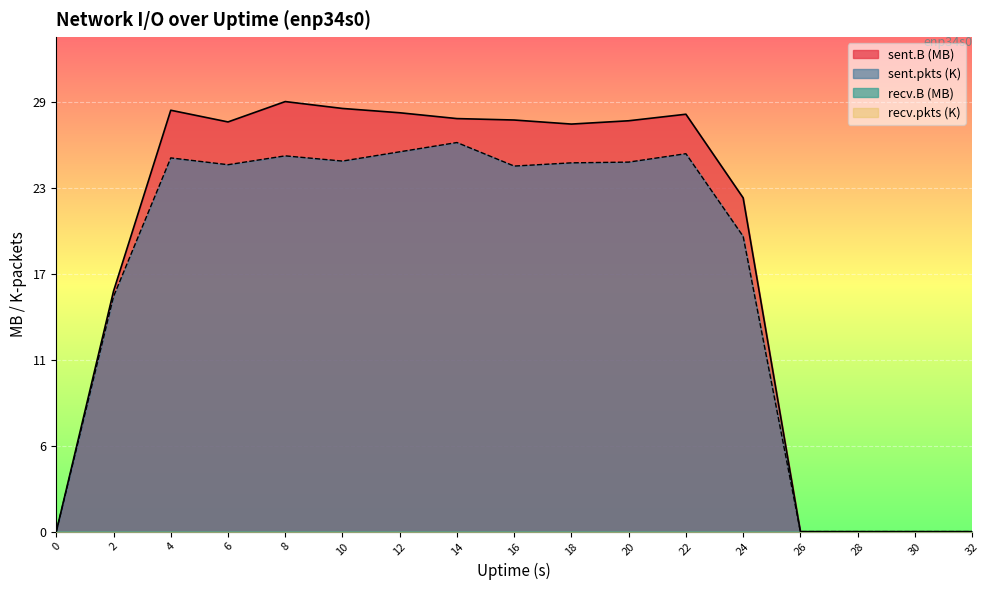

True or false: sent.B and sent.pkts cross at least once.

False